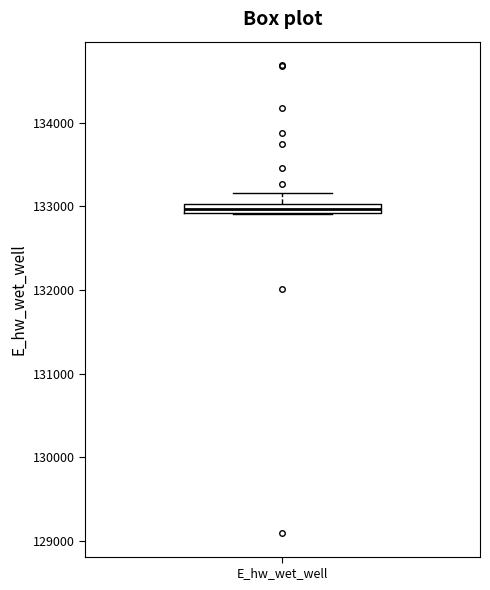

Where is the lower edge of the box for E_hw_wet_well on the y-axis? The values are not printed on the chart, so give them approximately, as read against the axis.

132900